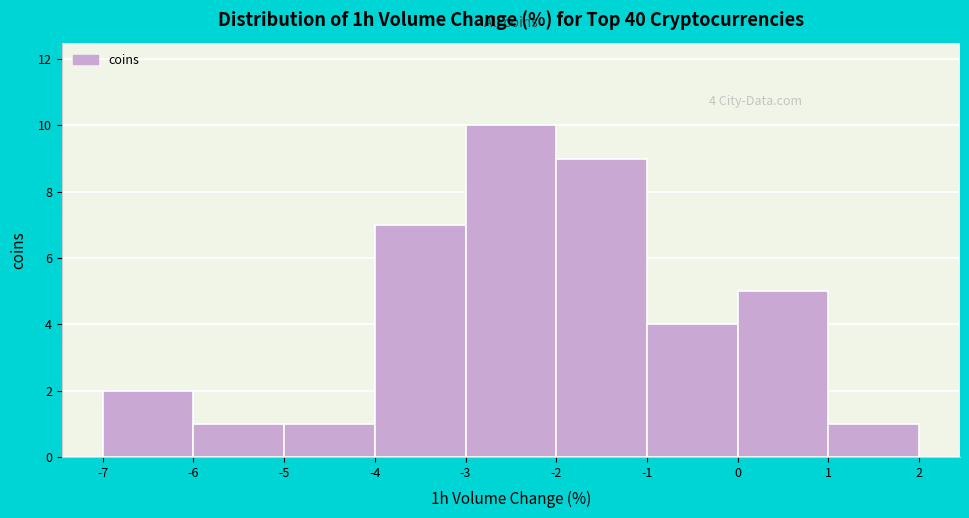

Which range on the x-axis has the tallest bar?

-3 to -2